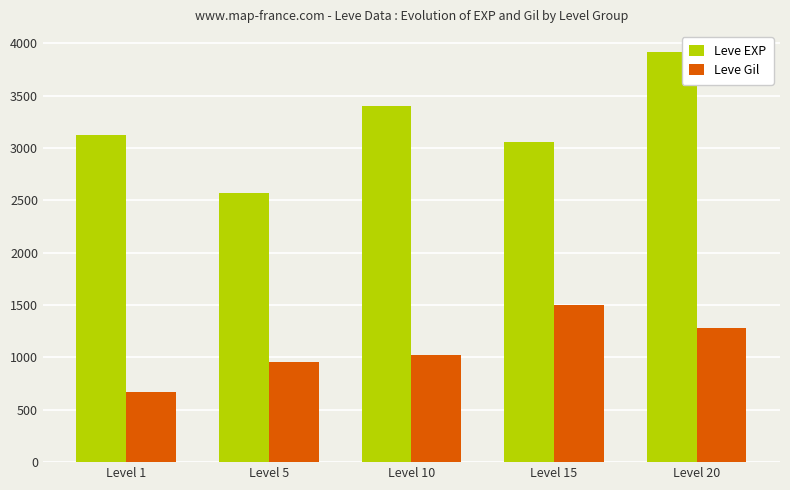

What value does the Leve Gil series have at Level 15, to the nearest 10?

1500